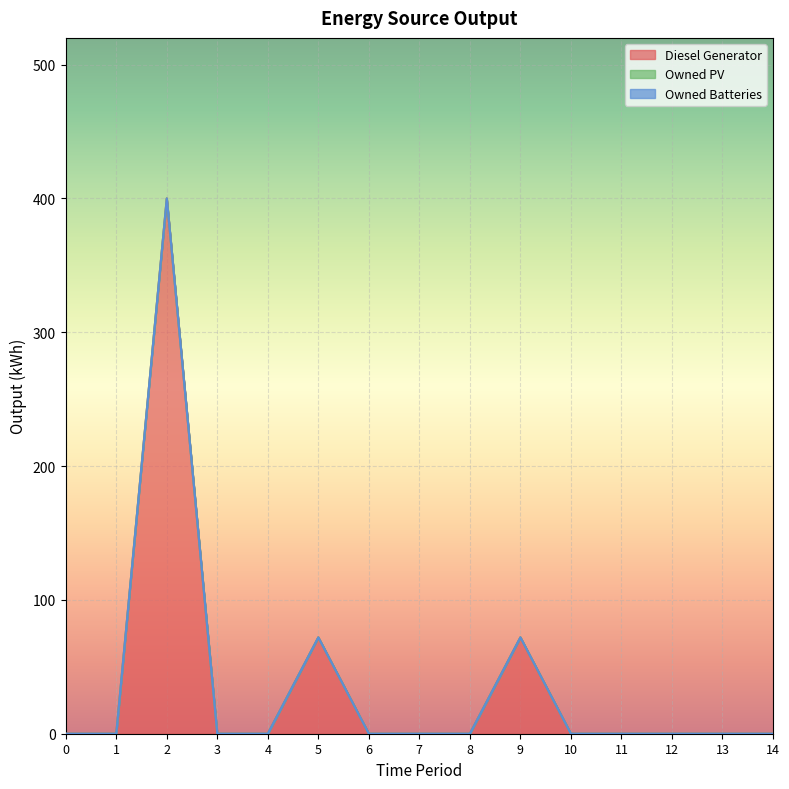

What is the average value of the Diesel Generator series?

36